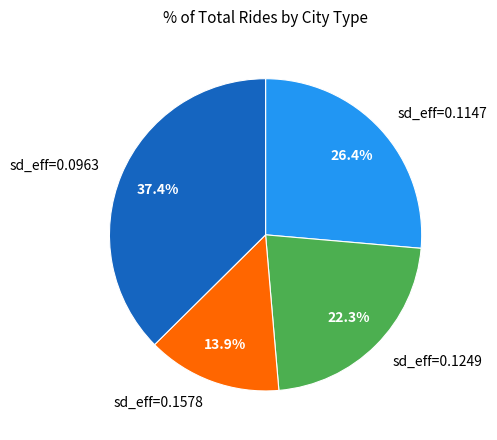

Count the number of slices in the pie.

4